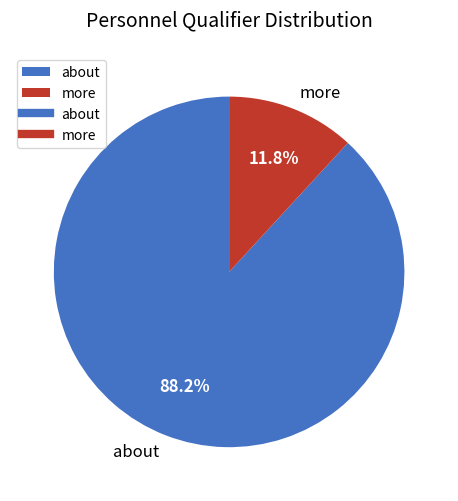

How many slices are in this pie chart?

2